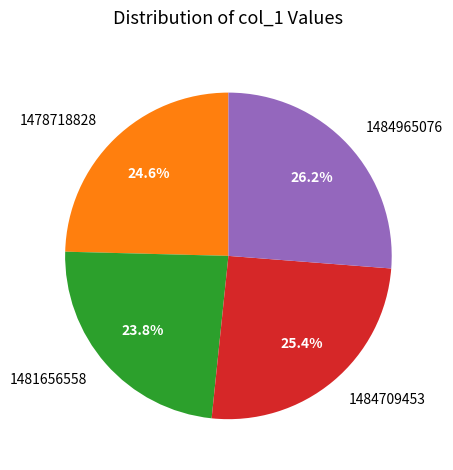

Which category has the biggest portion of the pie?

1484965076